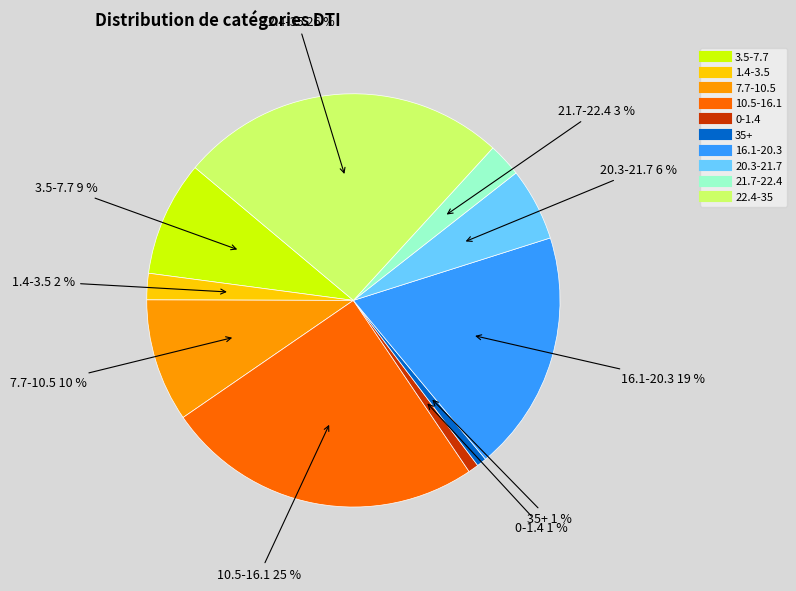

To the nearest percent, what percentage of the pie is 10.5-16.1?

25%